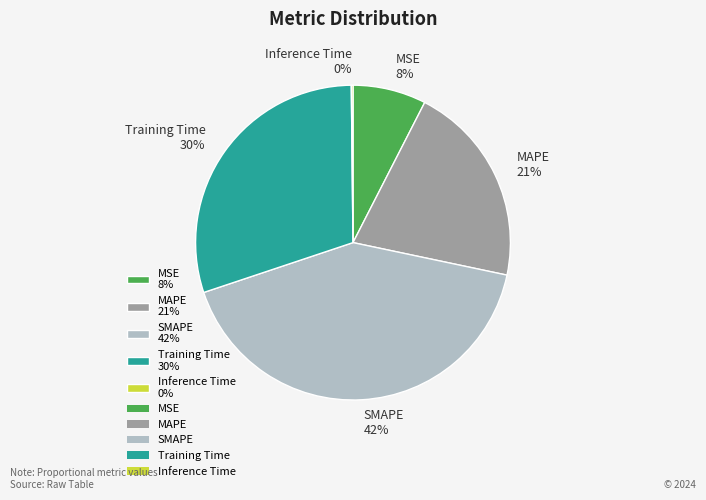

Is it true that Training Time is 40% of the pie?

False